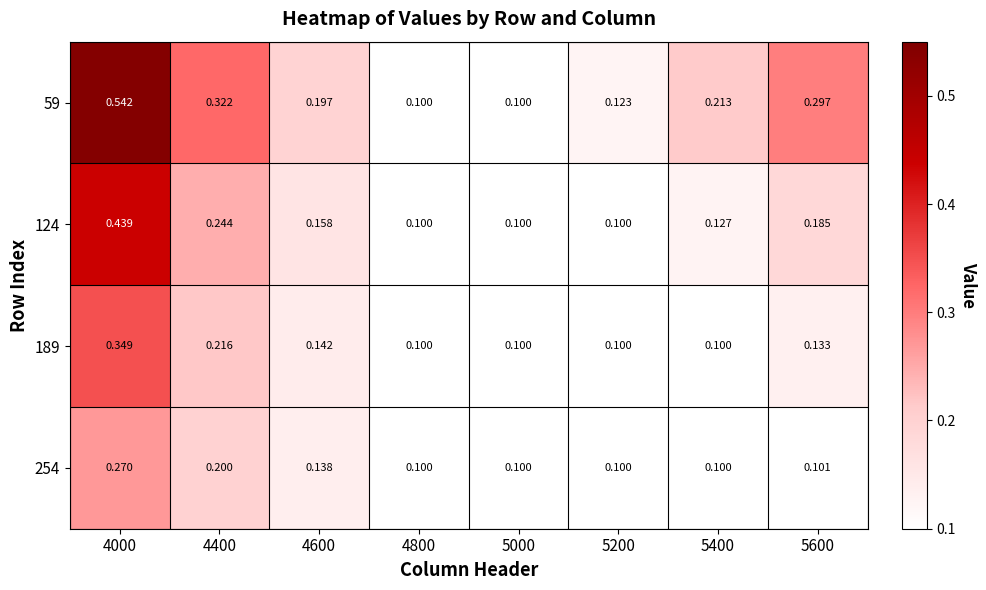

Is the value of 254 at 5400 greater than the value of 124 at 5400?

No